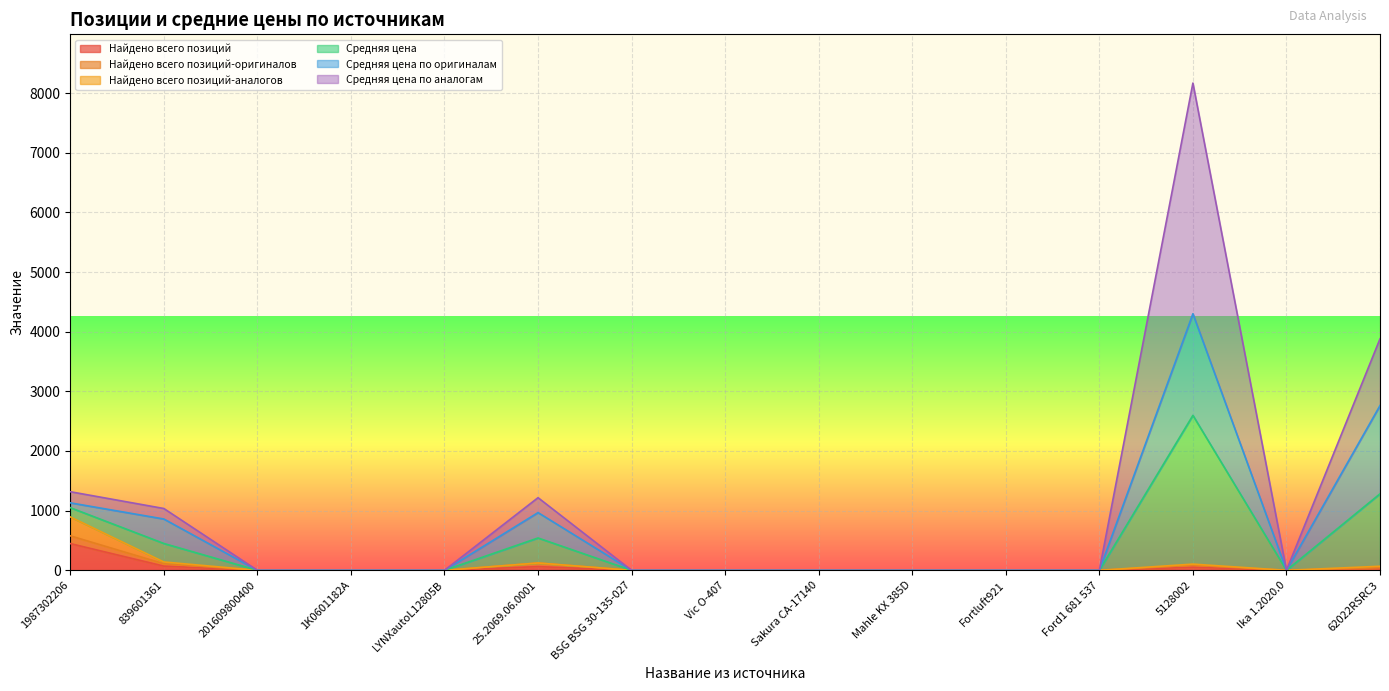

Which category has the highest value in the Найдено всего позиций series?

1987302206